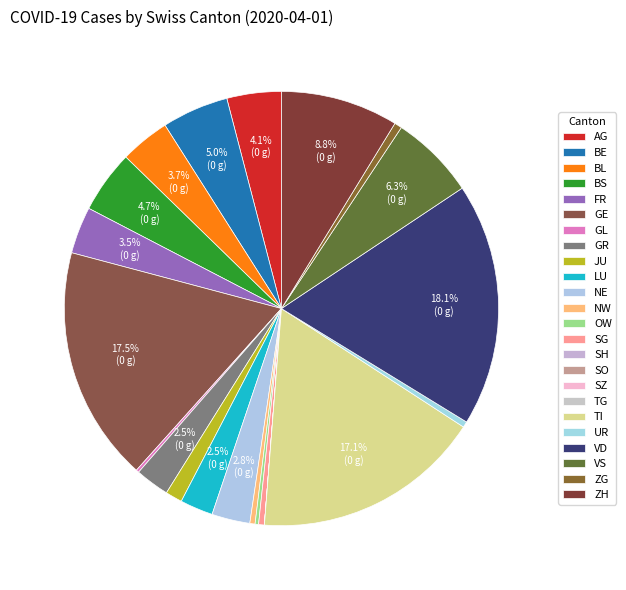

What percentage is NOT represented by GR?

97.5%